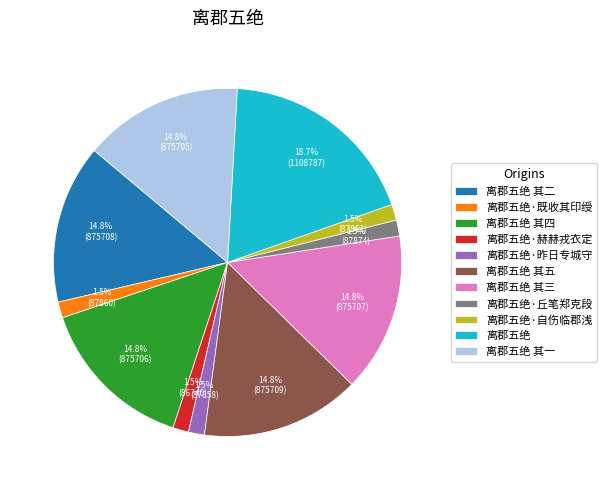

How much of the chart is everything except 离郡五绝 其四?

85.2%